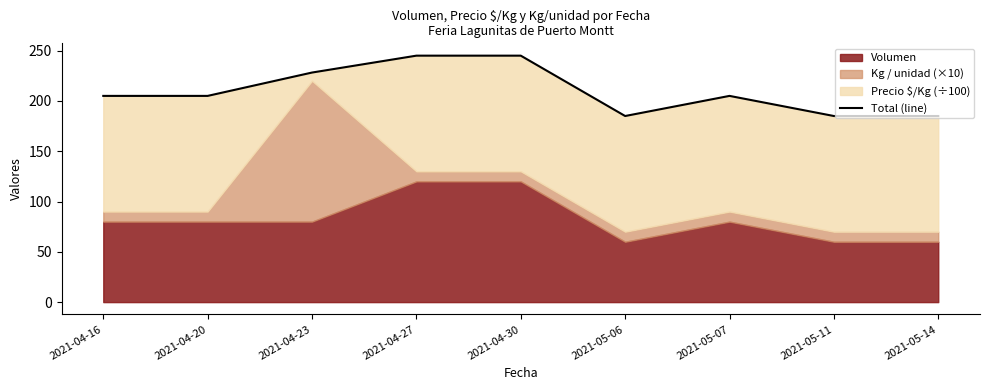

List the labels in order of value, largest first.

2021-04-27, 2021-04-30, 2021-04-23, 2021-04-16, 2021-04-20, 2021-05-07, 2021-05-06, 2021-05-11, 2021-05-14